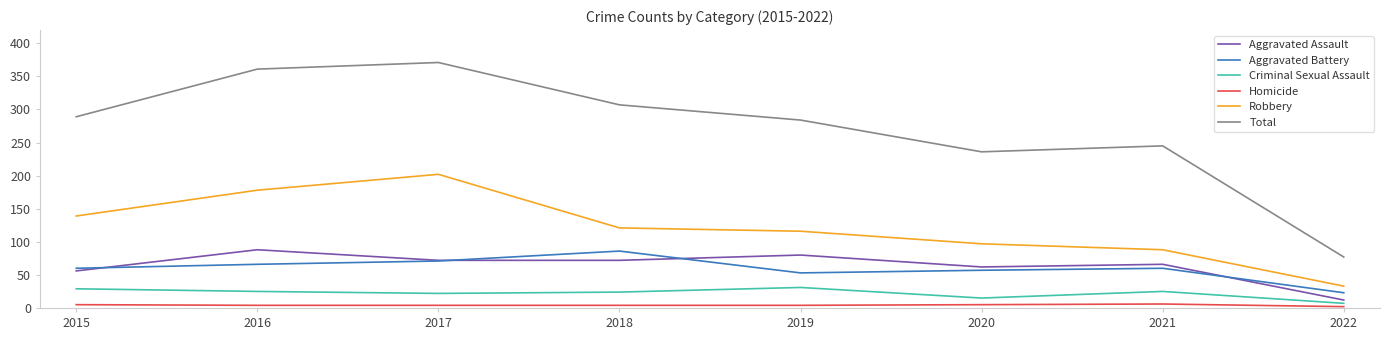

Does the chart display data point markers on the line(s)?

No